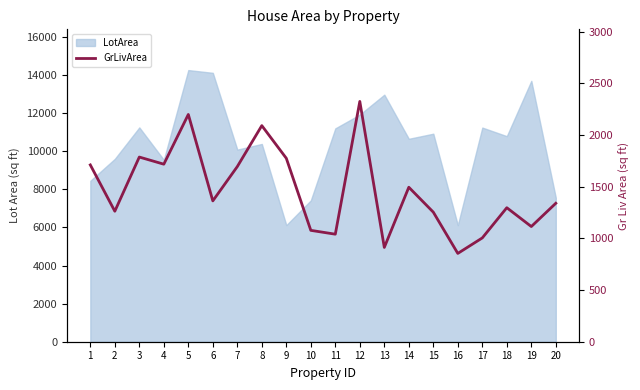

Reading right to left, what are all the values shown in this chart?

1339	1114	1296	1004	854	1253	1494	912	2324	1040	1077	1774	2090	1694	1362	2198	1717	1786	1262	1710